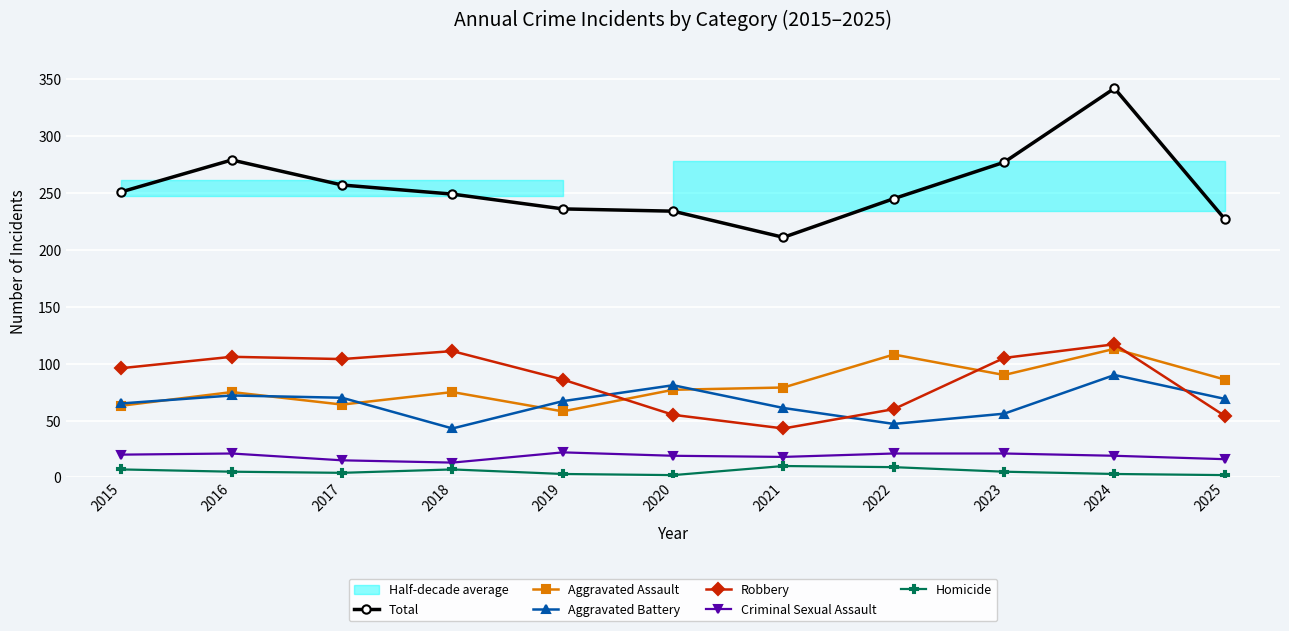

What is the total value across all series at 2022?

490